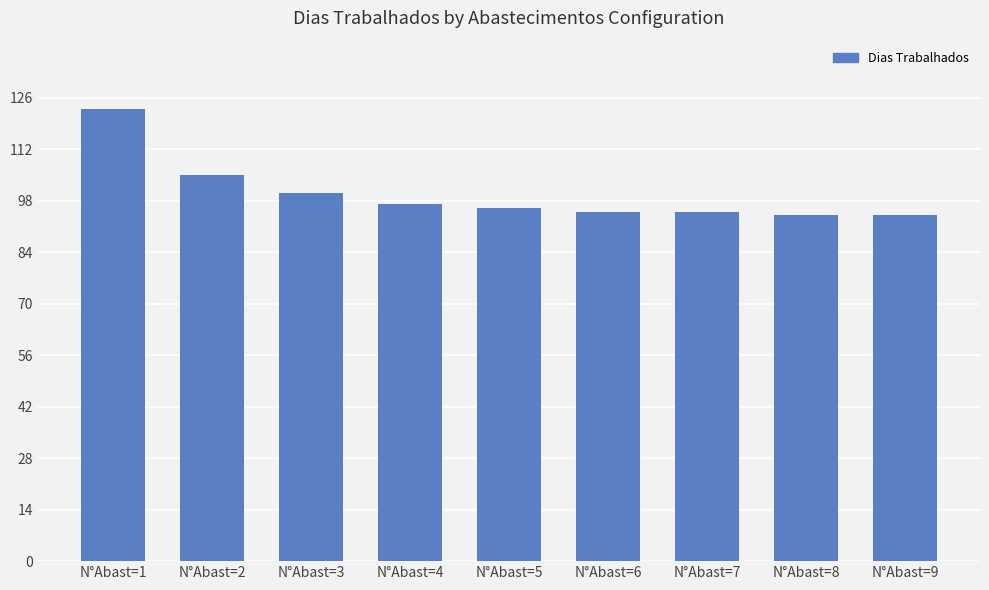

What is the difference between the second highest and minimum values?

11